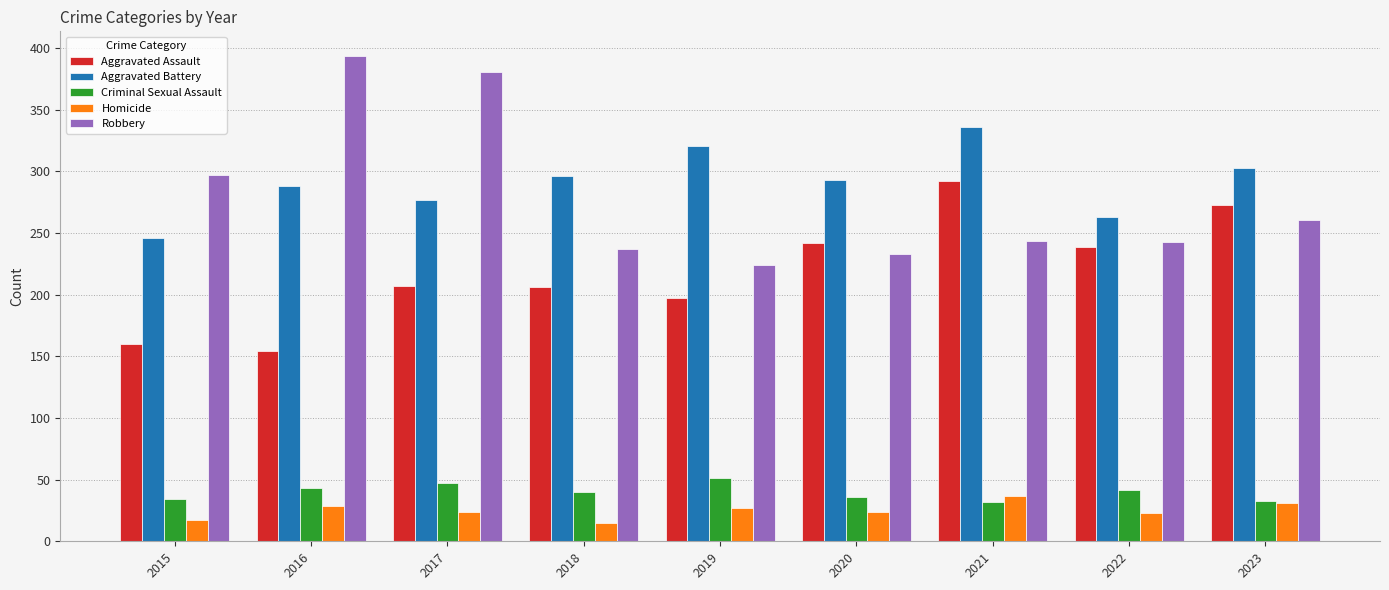

What is the sum of the Aggravated Battery values at 2022 and 2019?

584